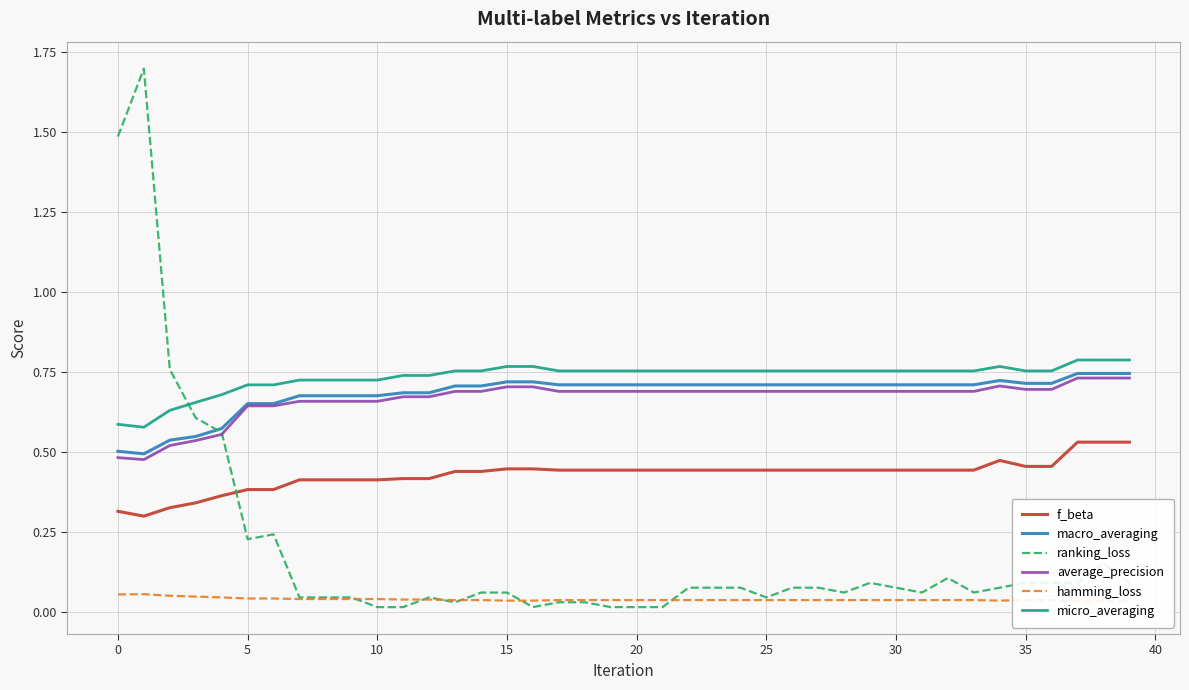

What are all the series names shown in the legend?

f_beta, macro_averaging, ranking_loss, average_precision, hamming_loss, micro_averaging